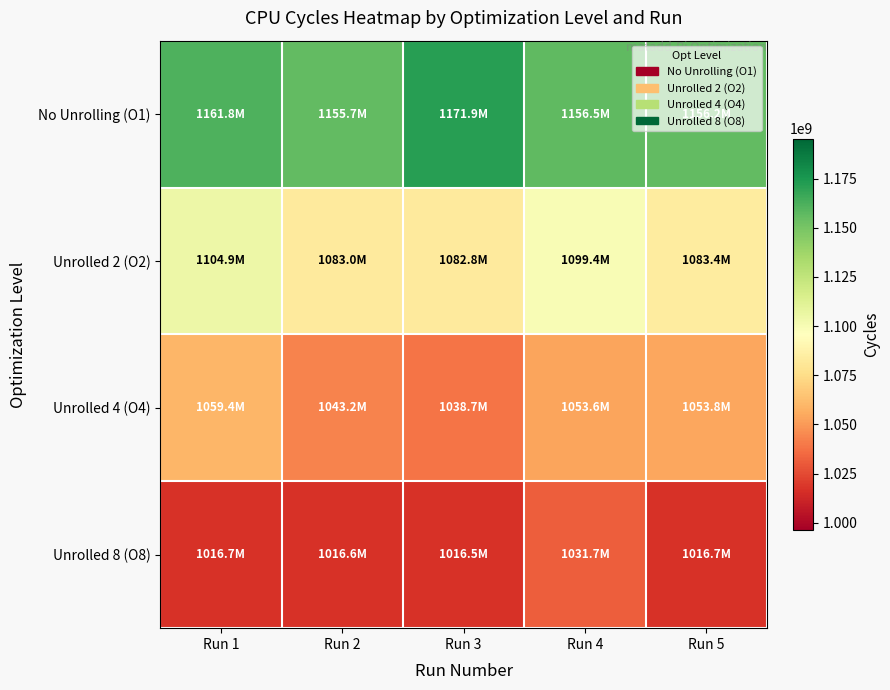

What is the maximum value shown in the chart?

1171907390